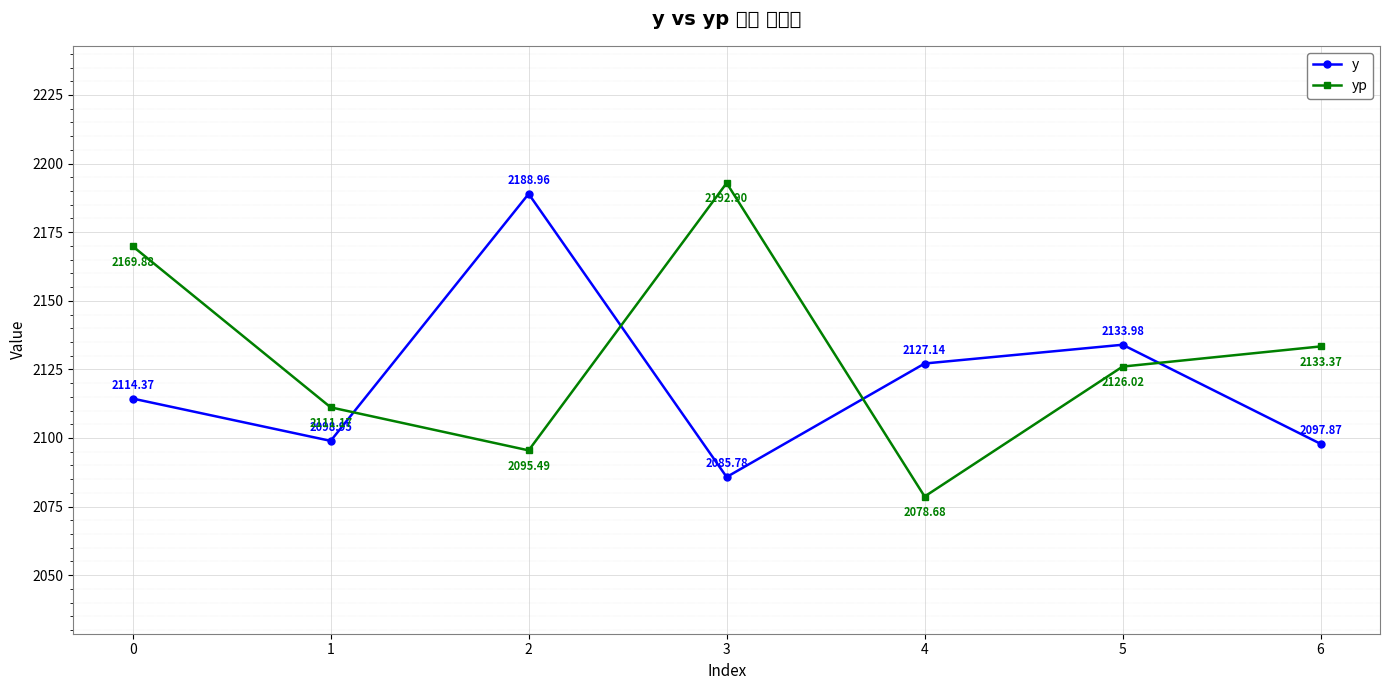

How many interior local peaks does the y series have?

2